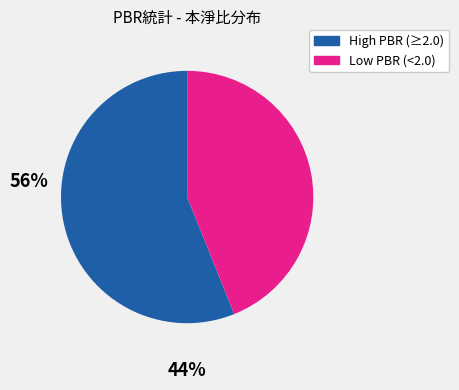

Does any single category account for the majority?

Yes